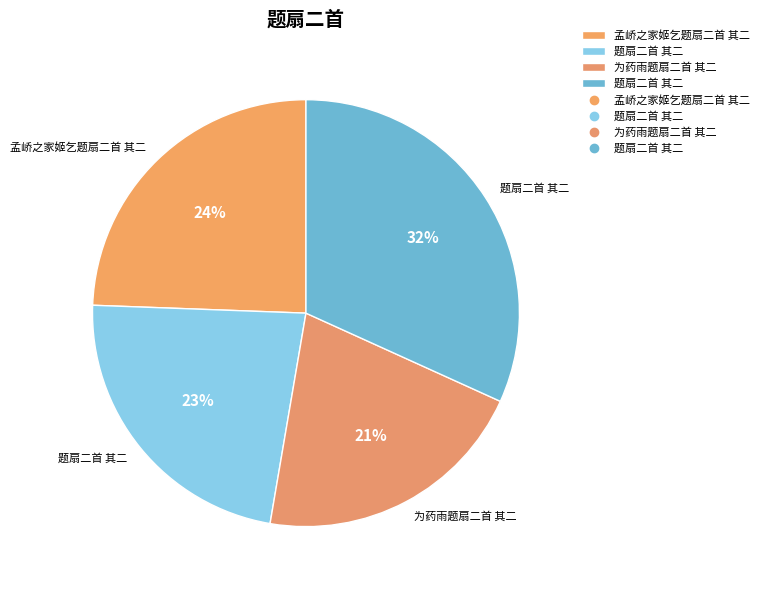

Count the number of slices in the pie.

4